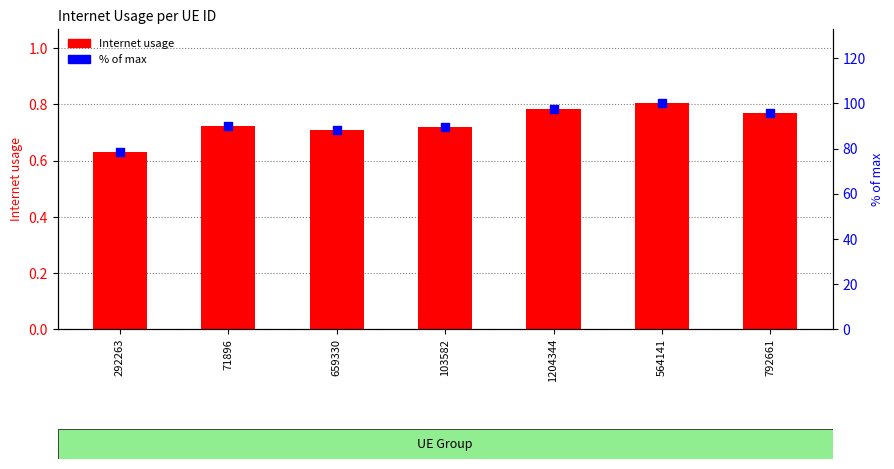

At which category is the sum across all series the highest?

564141